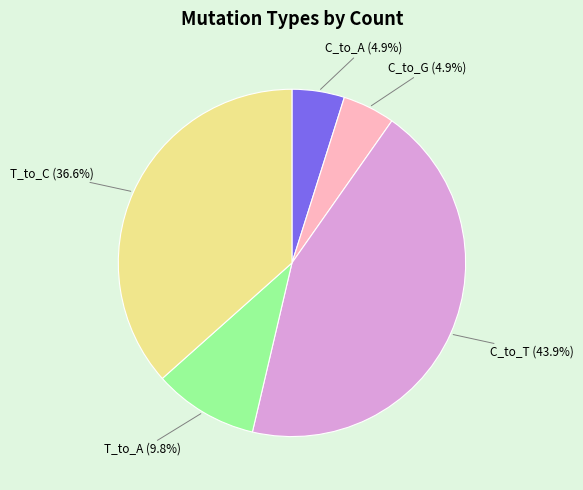

Combined, do T_to_C and C_to_A account for over 50%?

No